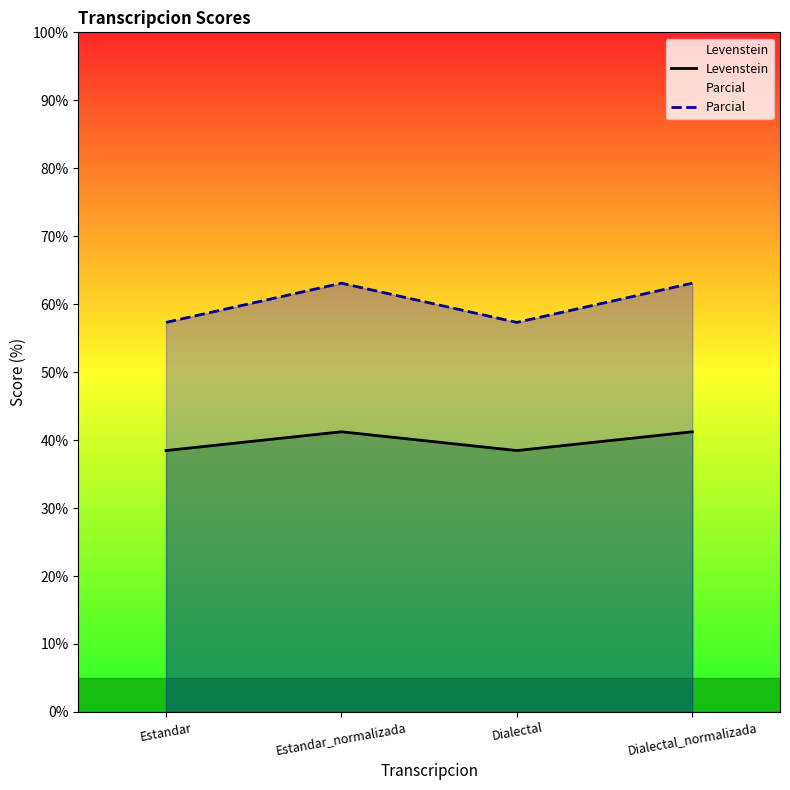

At which label does Levenstein reach its peak?

Estandar_normalizada